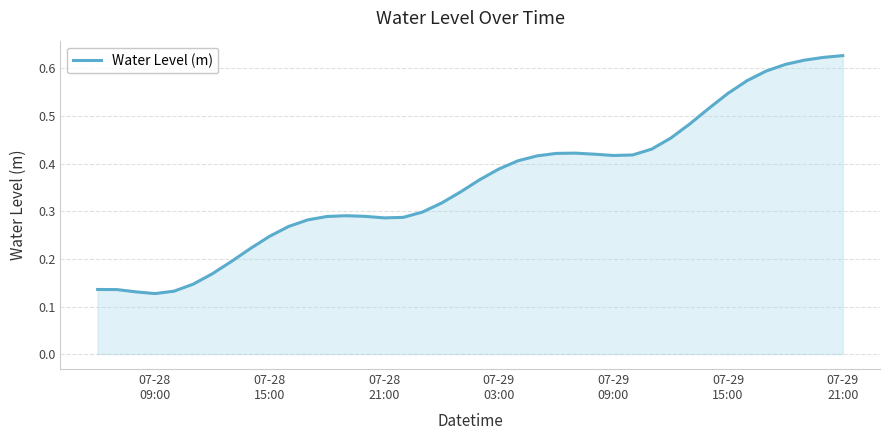

Reading left to right, list all the values displayed in this chart.

0.1	0.1	0.1	0.1	0.1	0.1	0.2	0.2	0.2	0.2	0.3	0.3	0.3	0.3	0.3	0.3	0.3	0.3	0.3	0.3	0.4	0.4	0.4	0.4	0.4	0.4	0.4	0.4	0.4	0.4	0.5	0.5	0.5	0.5	0.6	0.6	0.6	0.6	0.6	0.6